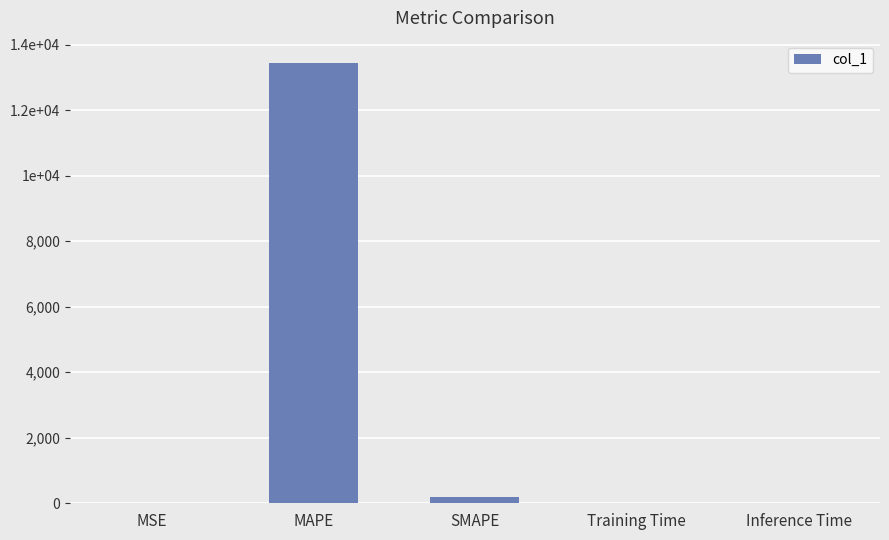

The value at Training Time is 0.1. True or false?

False